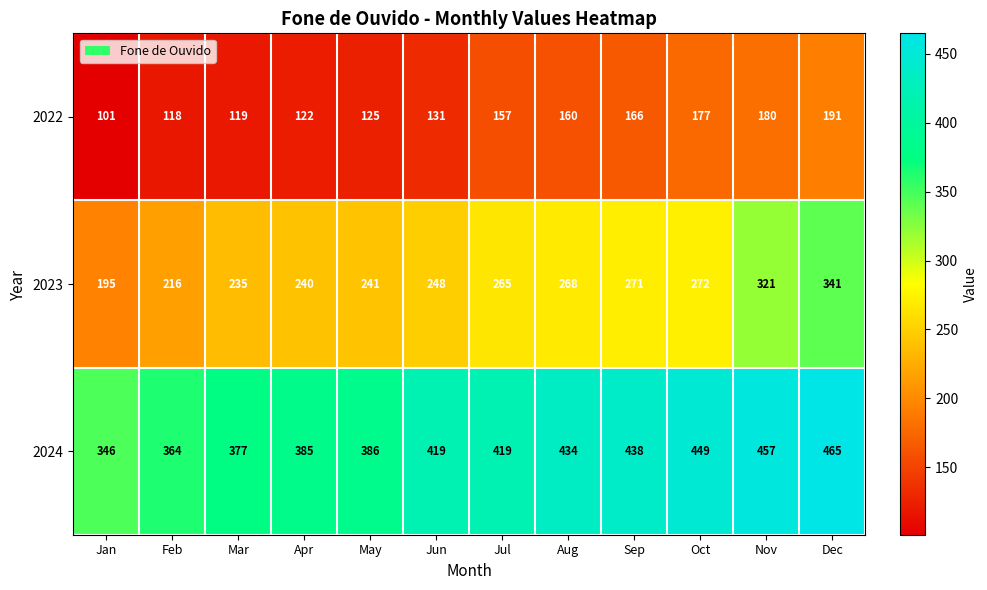

Read the 2023 value at Feb.

216